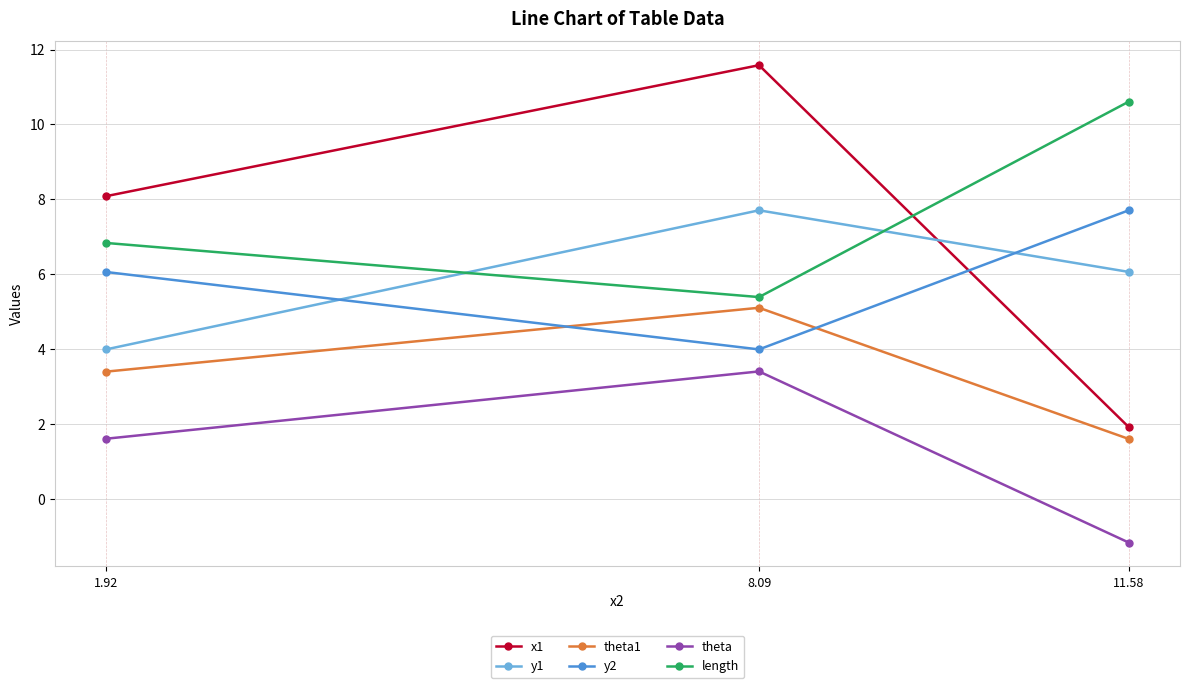

True or false: length has a value of 16.7 at 11.58.

False